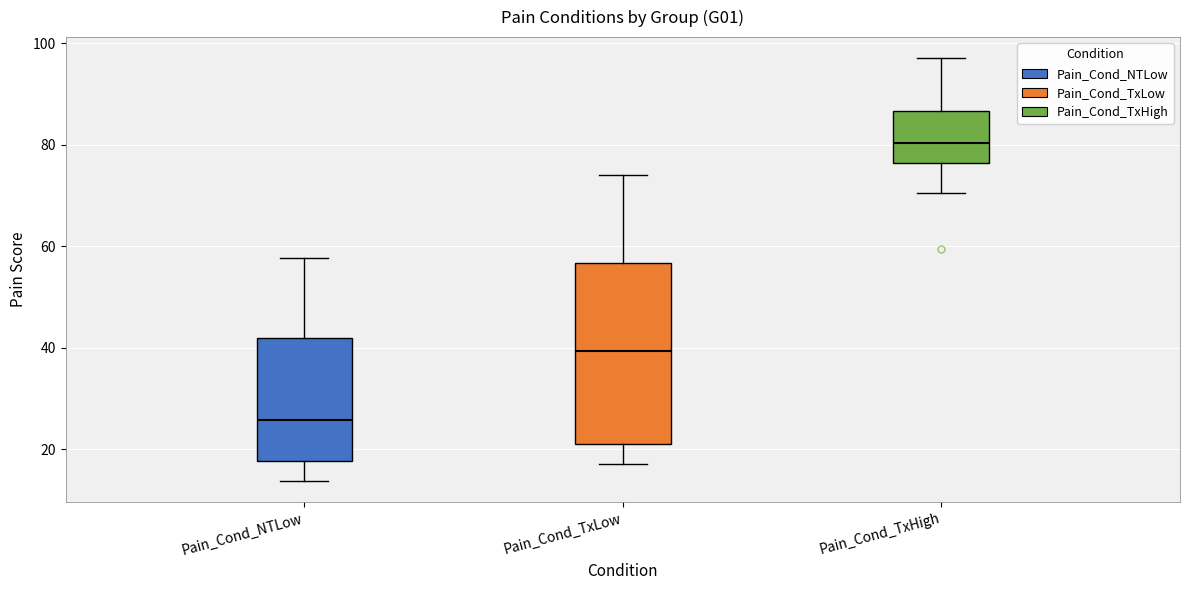

Reading left to right, transcribe this box plot: for each box, give where its median line is, the range the box spans, and where its two whiskers end, as read against the y-axis. The values are not printed on the chart, so give them approximately, as read against the axis.

Pain_Cond_NTLow: median 26, box 18 to 42, whiskers 14 to 58
Pain_Cond_TxLow: median 40, box 20 to 56, whiskers 18 to 74
Pain_Cond_TxHigh: median 80, box 76 to 86, whiskers 70 to 98